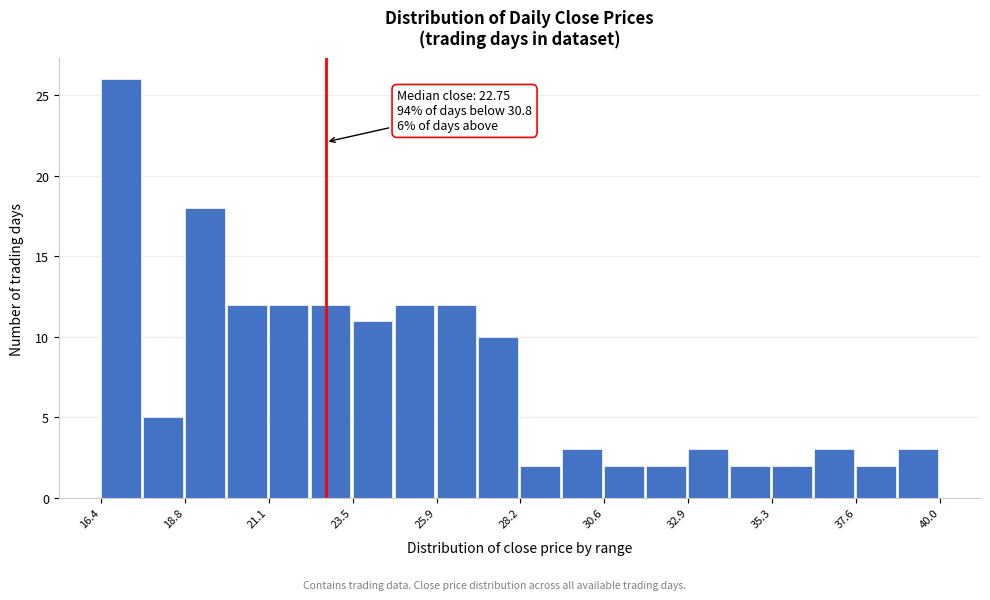

Read against the x-axis, roughly where is the centre of the tallest bar?

17.0